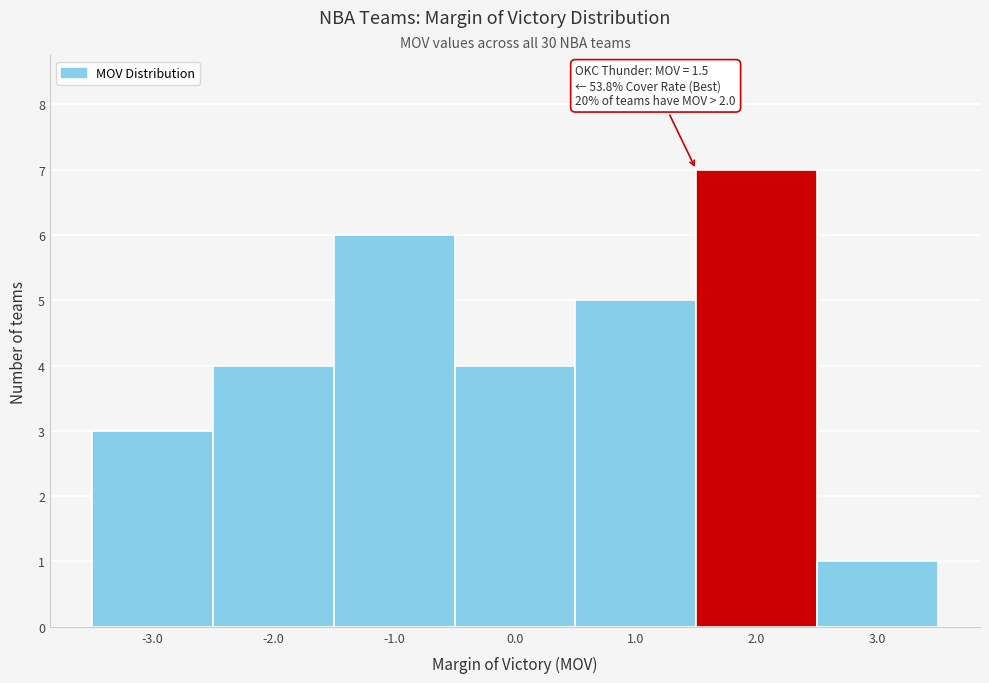

Which range on the x-axis has the tallest bar?

1.5 to 2.5